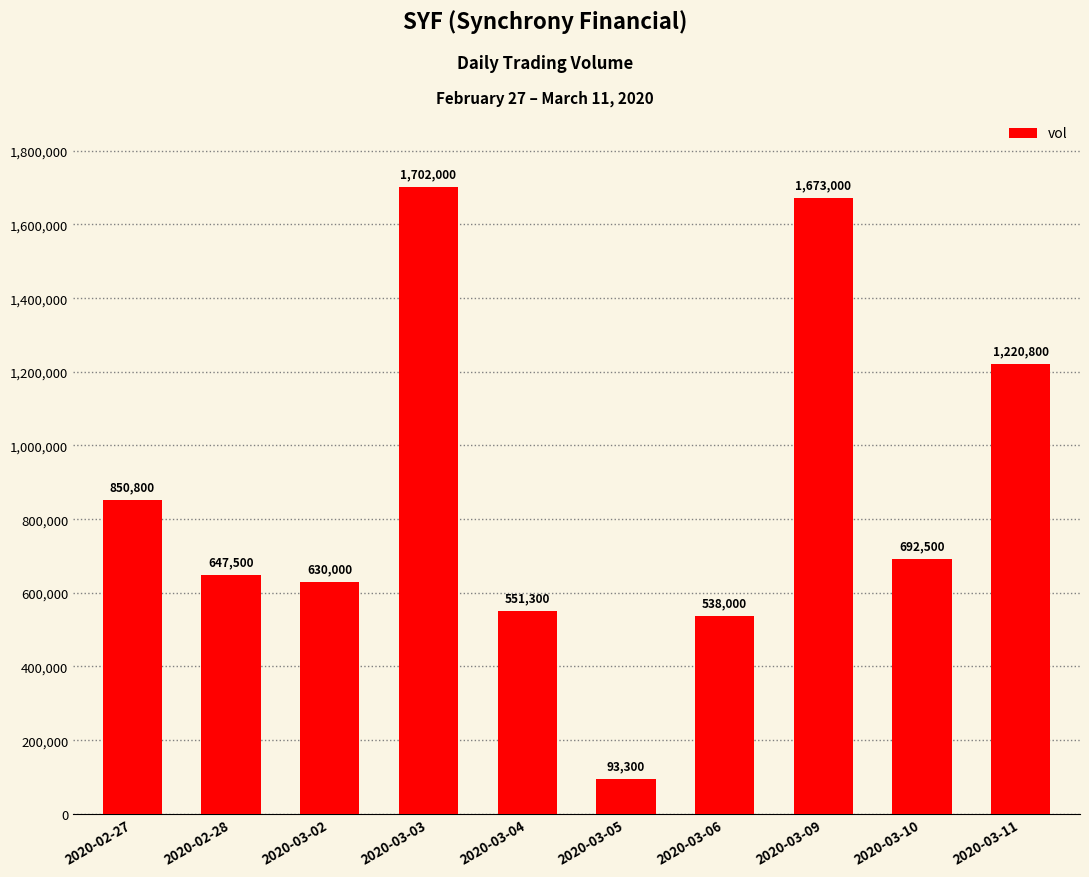

What is the average value?

859920